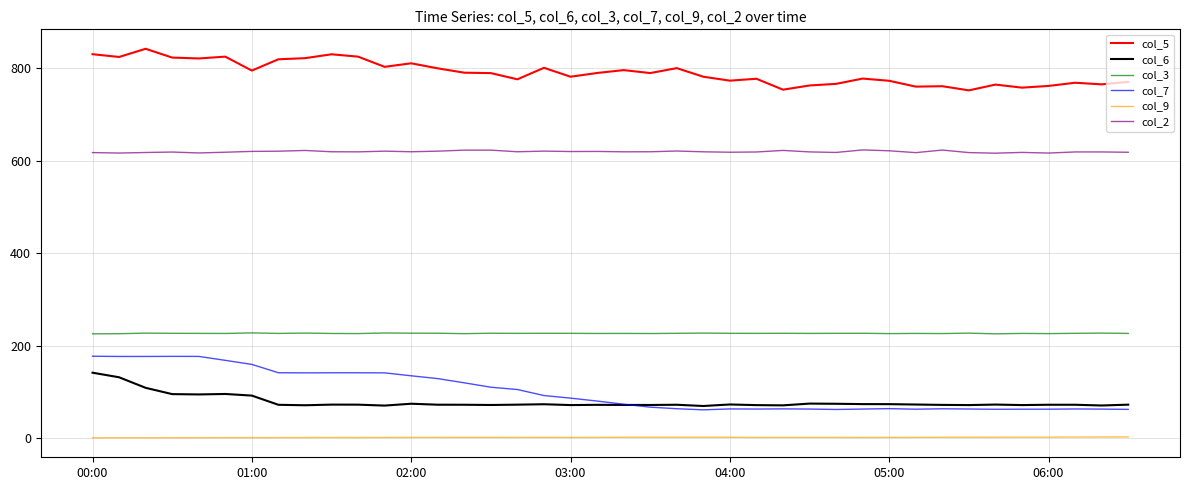

What is the greatest value displayed?

842.0